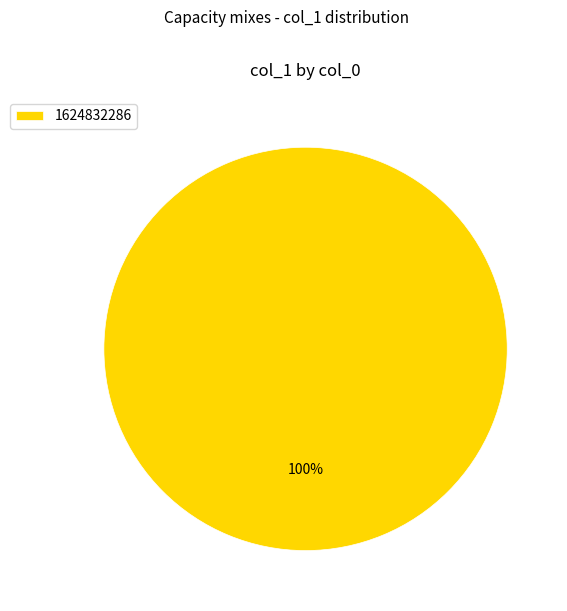

Is it true that 1624832286 is 94% of the pie?

False